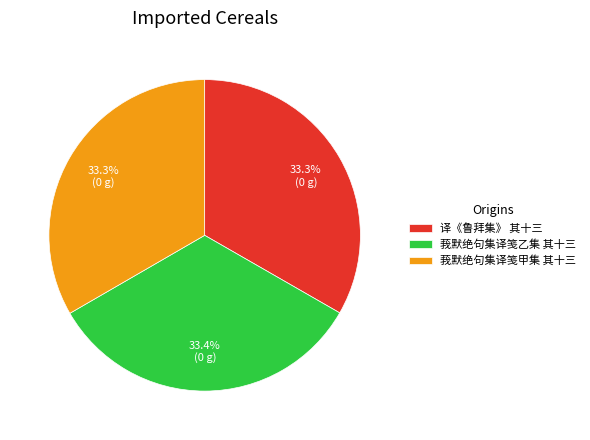

Does any single category account for the majority?

No